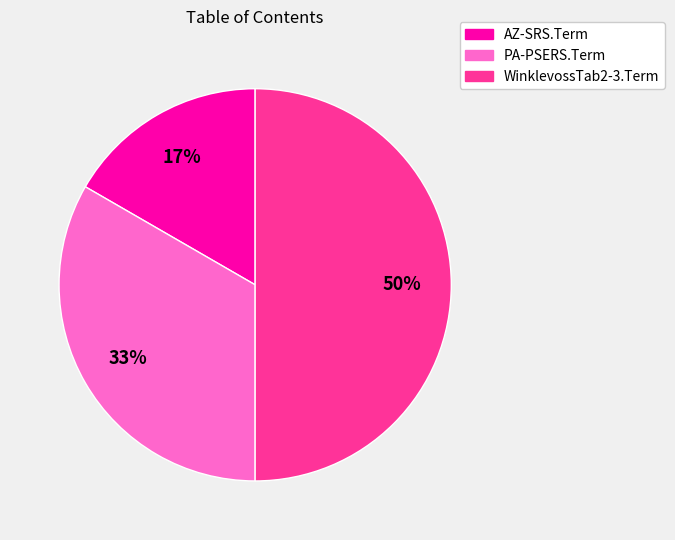

Rank the categories by value from lowest to highest.

AZ-SRS.Term, PA-PSERS.Term, WinklevossTab2-3.Term